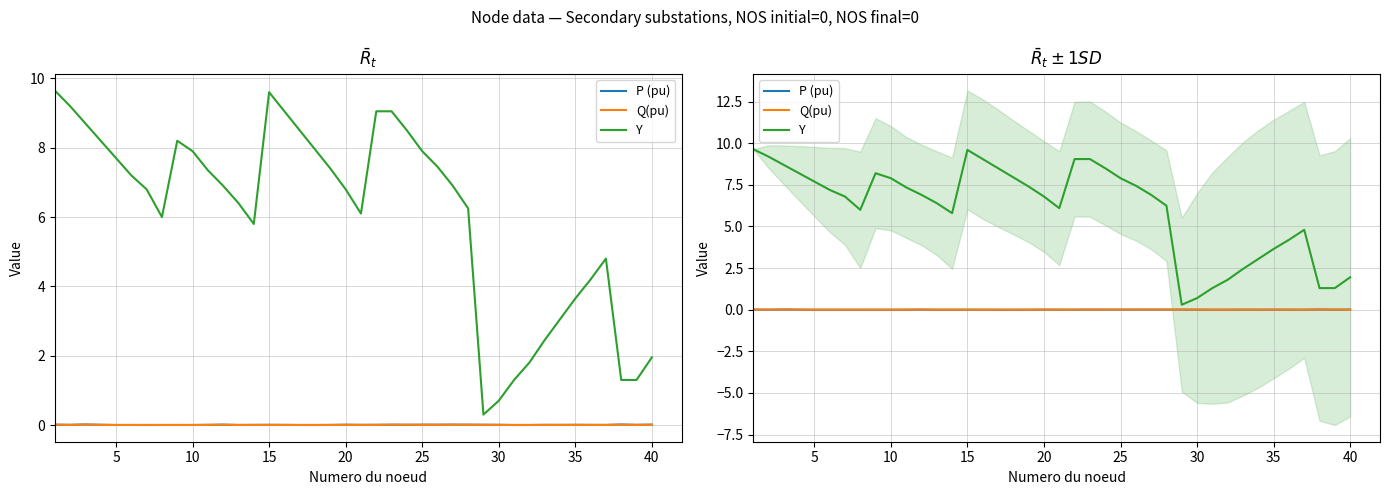

Which series has the largest range (max minus min)?

Y